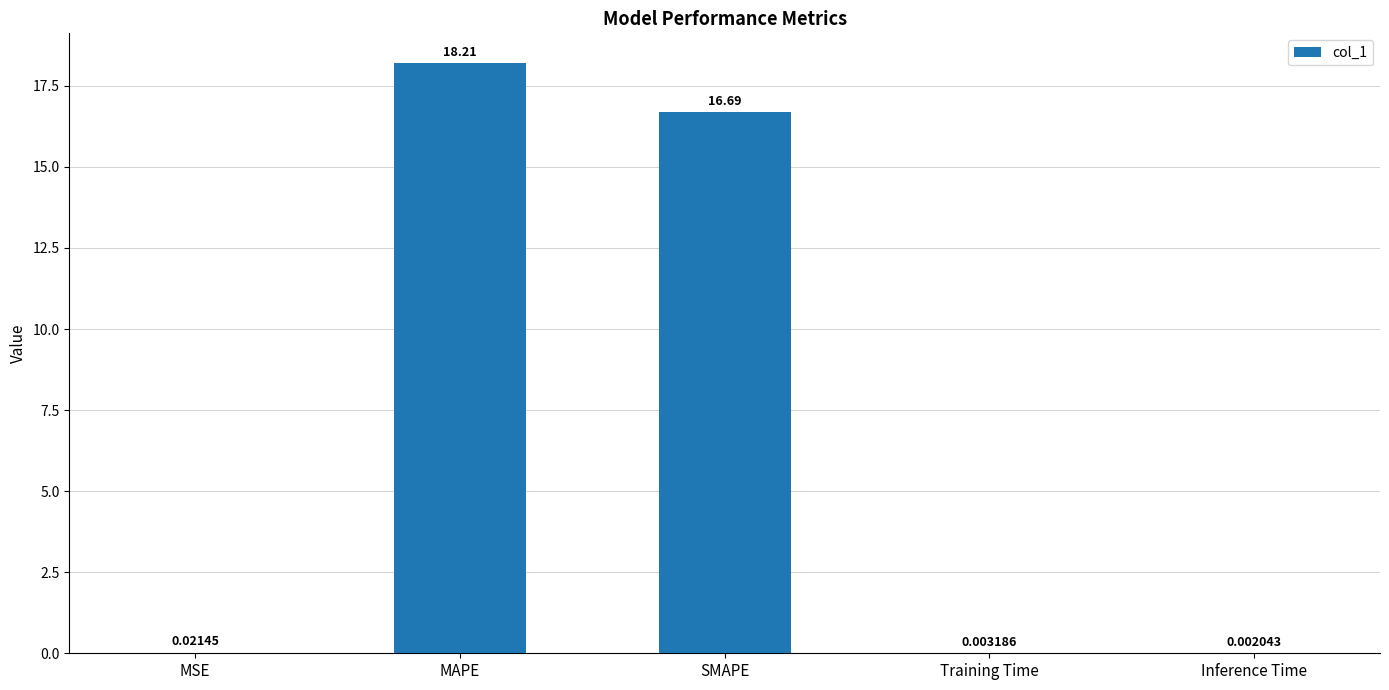

Which category has the highest value across all series?

MAPE